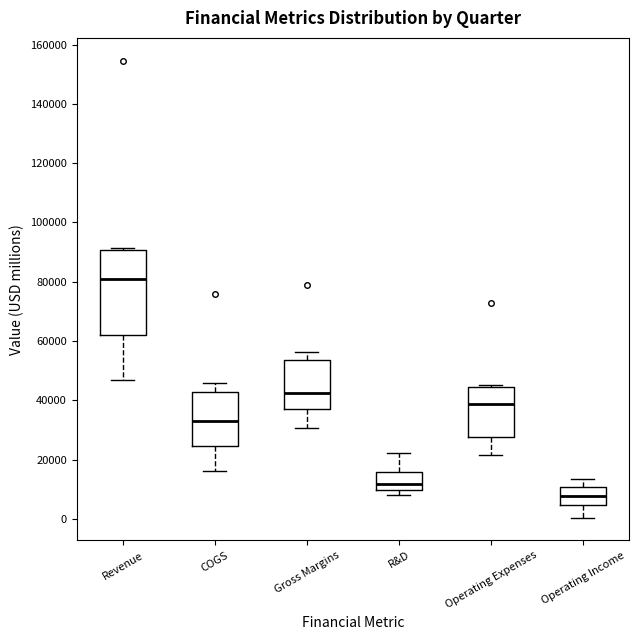

Reading left to right, read every box against the y-axis: the position of its median line, the range the box covers, and the ends of its whiskers. The values are not printed on the chart, so give them approximately, as read against the axis.

Revenue: median 80000, box 62000 to 90000, whiskers 48000 to 92000
COGS: median 34000, box 24000 to 42000, whiskers 16000 to 46000
Gross Margins: median 42000, box 36000 to 54000, whiskers 30000 to 56000
R&D: median 12000, box 10000 to 16000, whiskers 8000 to 22000
Operating Expenses: median 38000, box 28000 to 44000, whiskers 22000 to 46000
Operating Income: median 8000, box 4000 to 10000, whiskers 0 to 14000